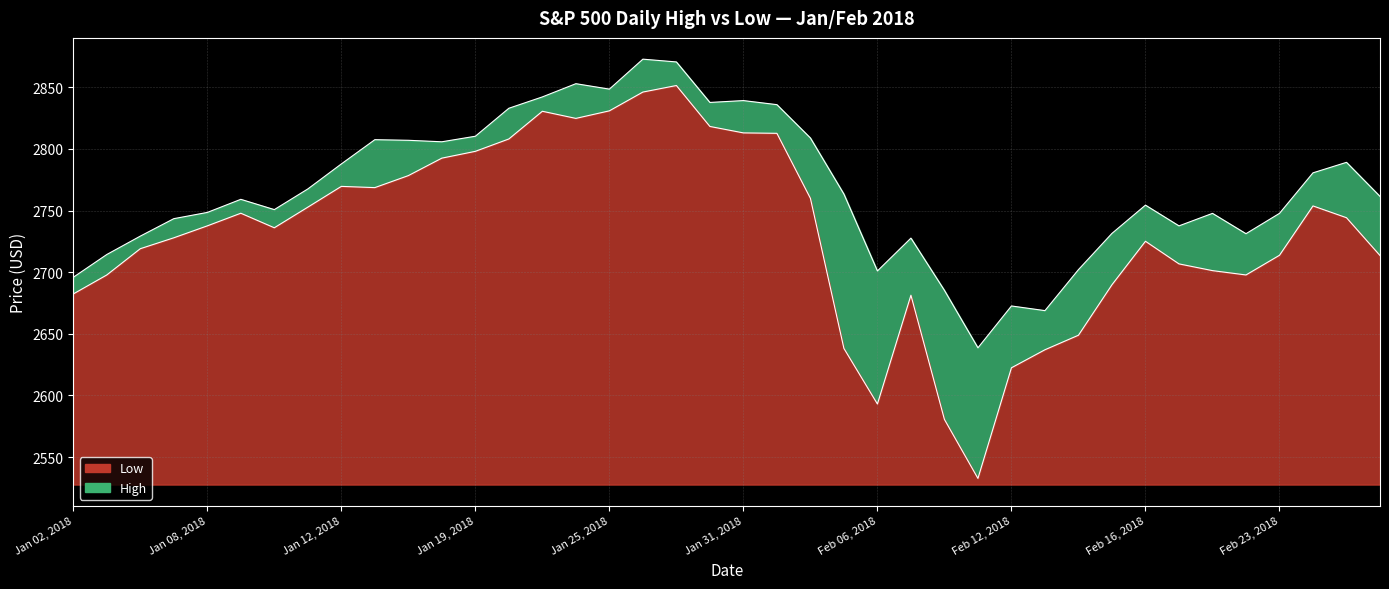

At which label is Low closest to 2692?

Feb 15, 2018